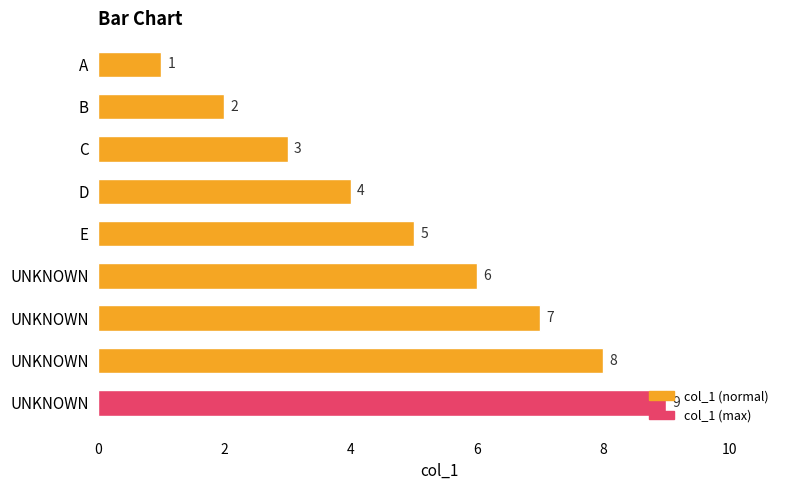

How many categories are shown in the chart?

9